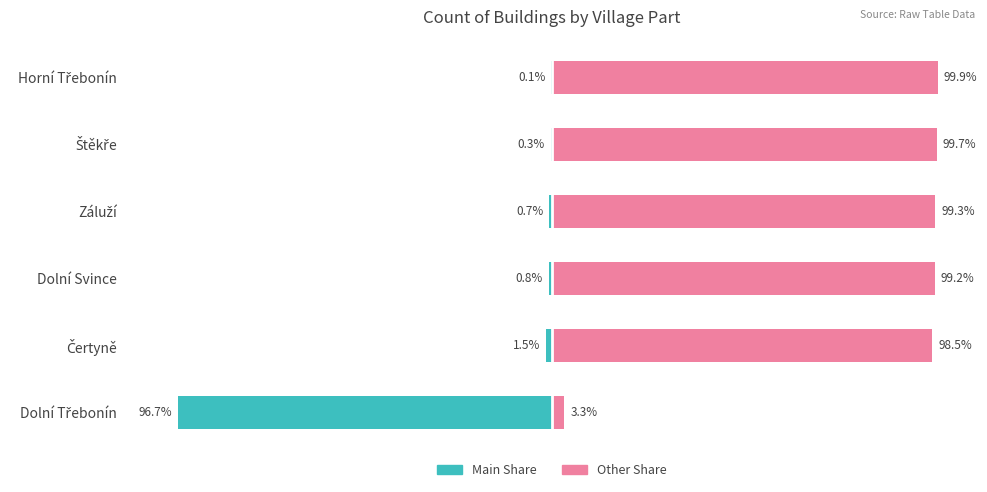

Are the bars grouped side by side (vs. stacked)?

Yes